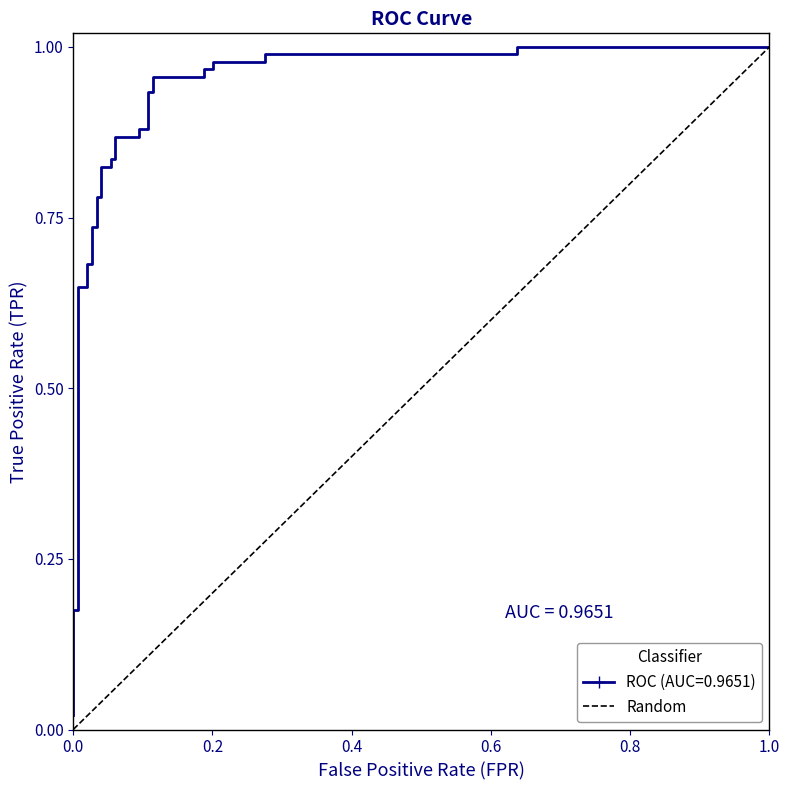

Between 1.0 and 0.0, which is larger?

1.0